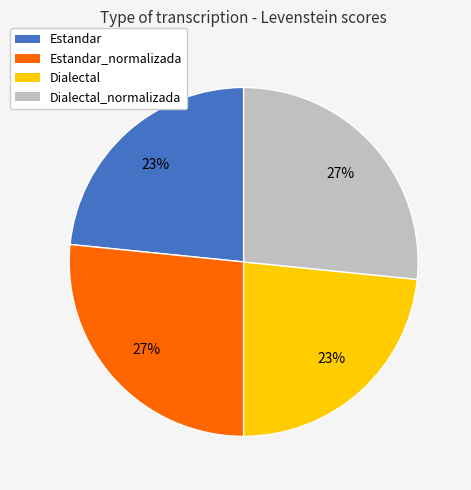

The Estandar slice represents 23% of the pie. True or false?

True